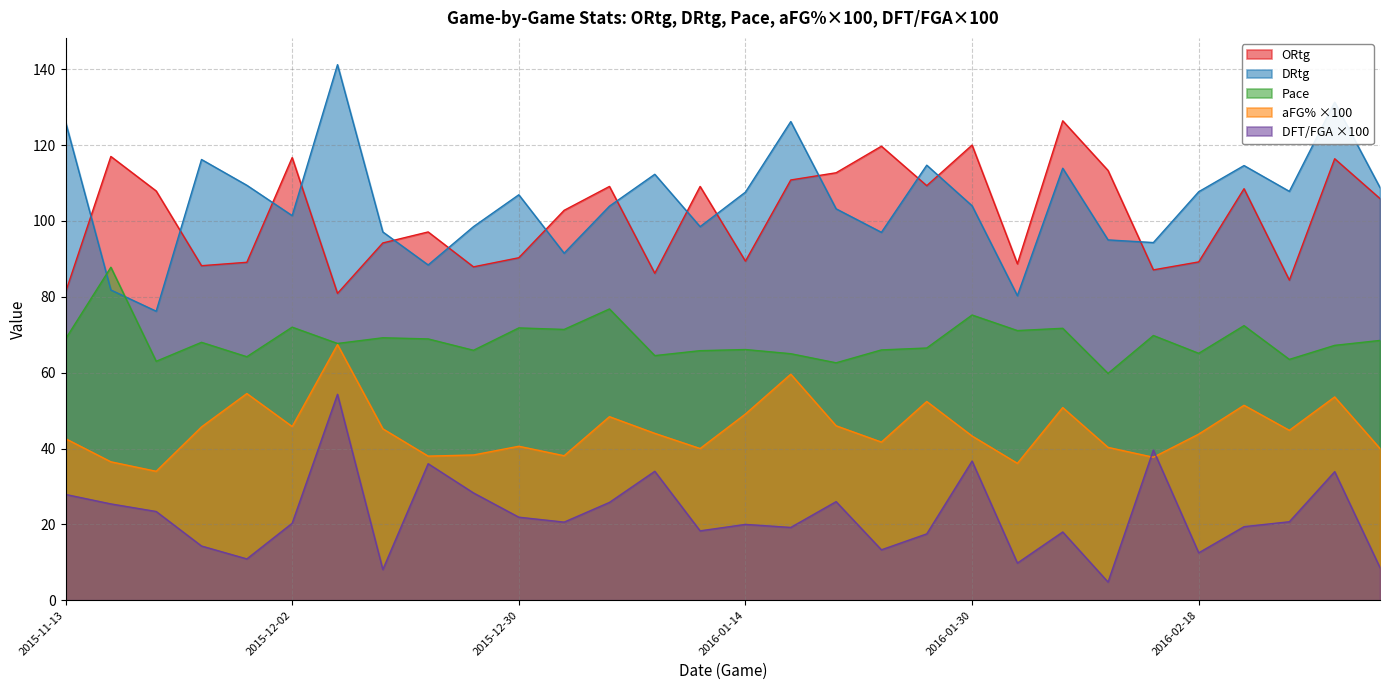

Which label corresponds to the largest value in the chart?

2015-12-04